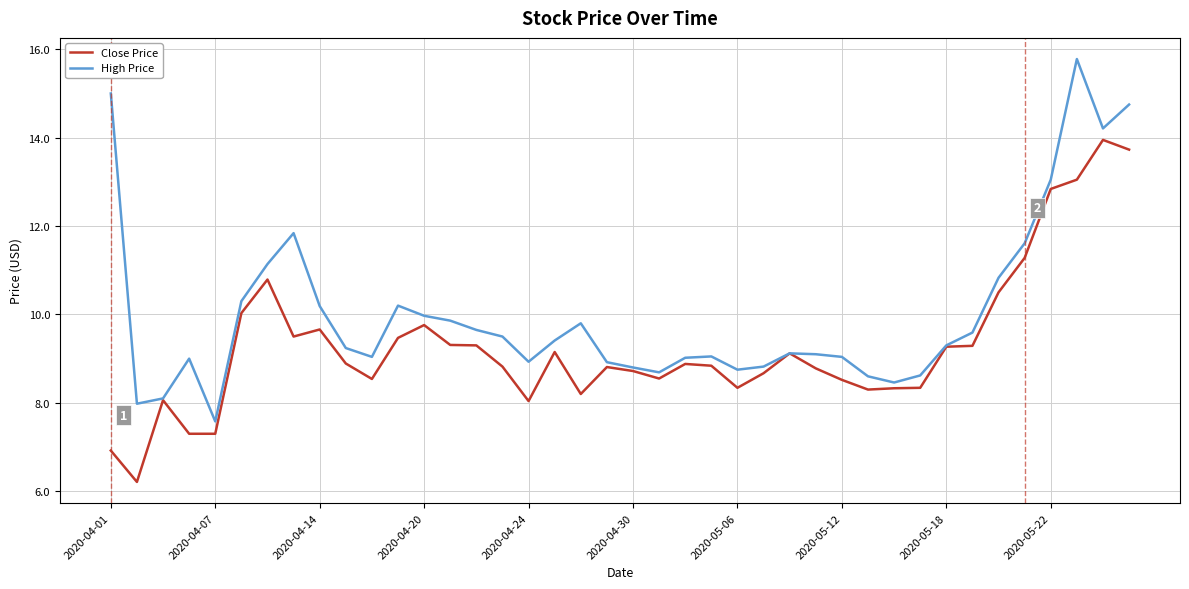

List the series in order of their overall mean, lowest first.

Close Price, High Price